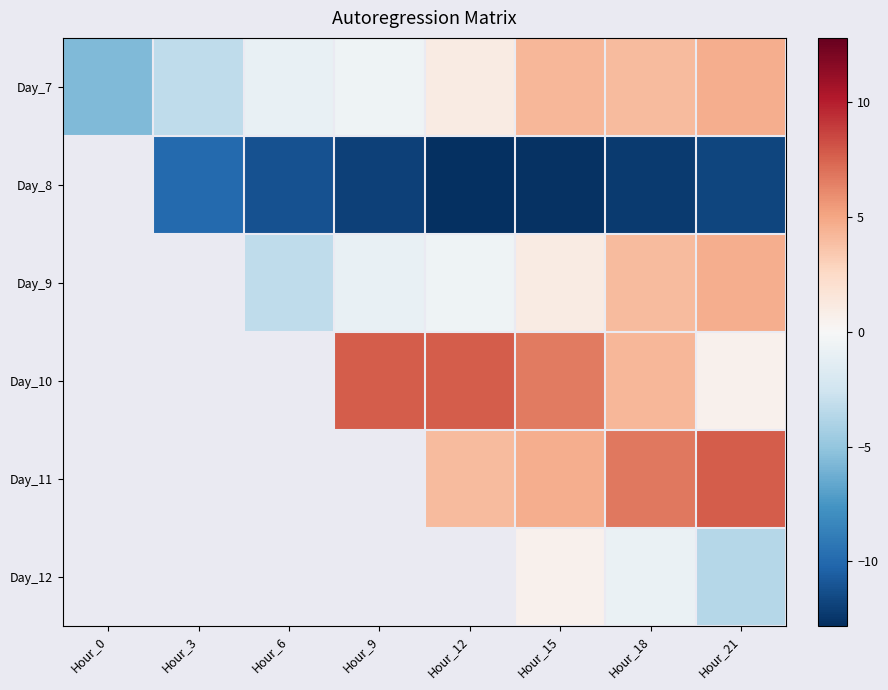

Is the value of Day_10 at Hour_21 greater than the value of Day_8 at Hour_18?

Yes